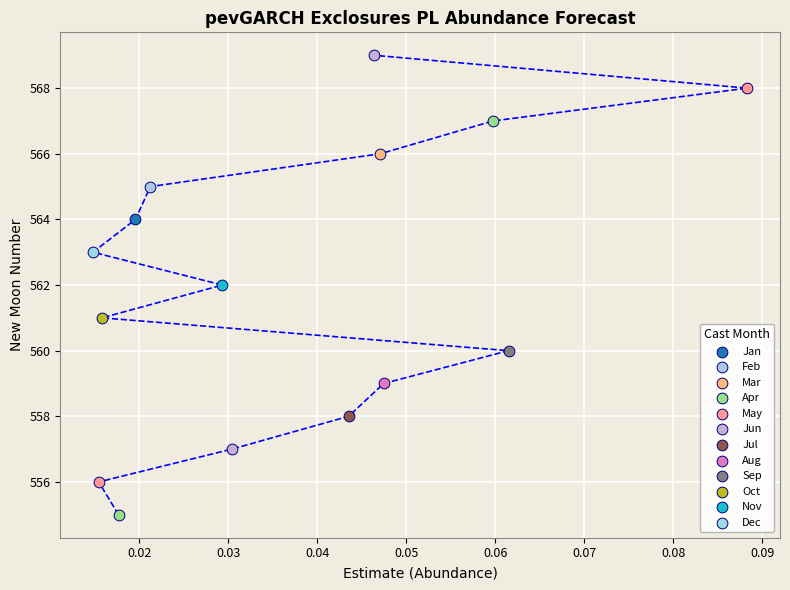

Which series reaches the minimum Y coordinate?

Apr